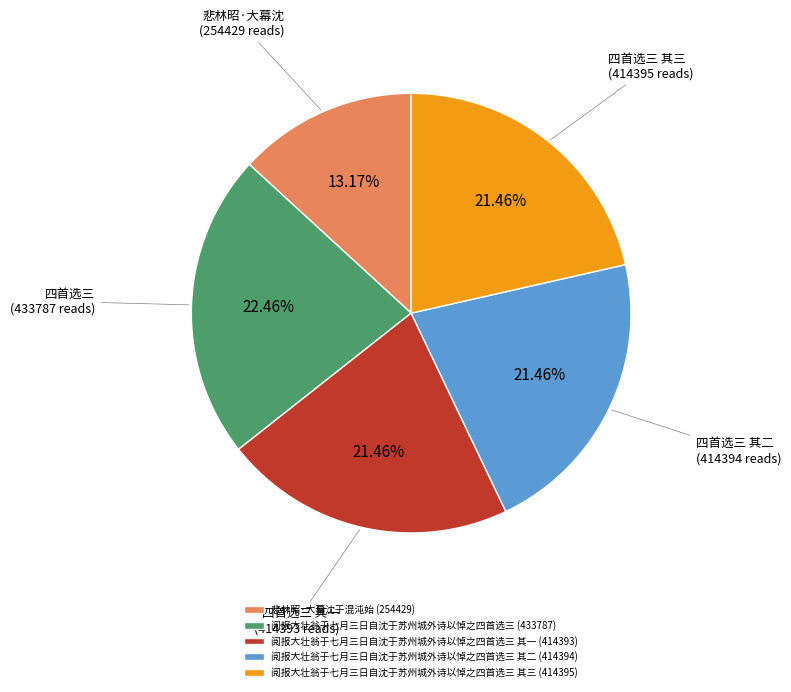

Do 阅报大壮翁于七月三日自沈于苏州城外诗以悼之四首选三 其一 (414393) and 阅报大壮翁于七月三日自沈于苏州城外诗以悼之四首选三 (433787) together represent more than half of the pie?

No